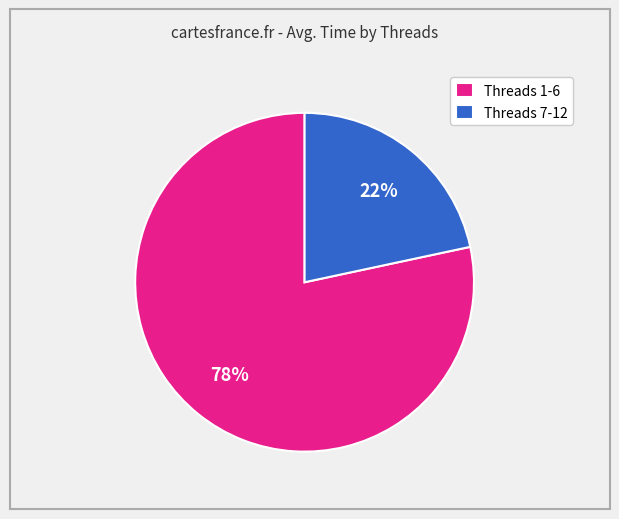

Count the number of slices in the pie.

2